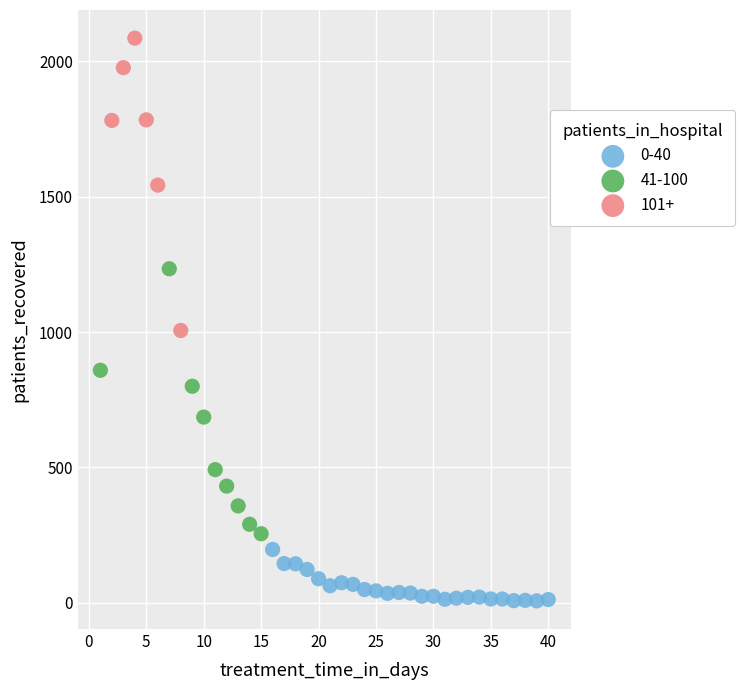

What are all the series names shown in the legend?

0-40, 41-100, 101+